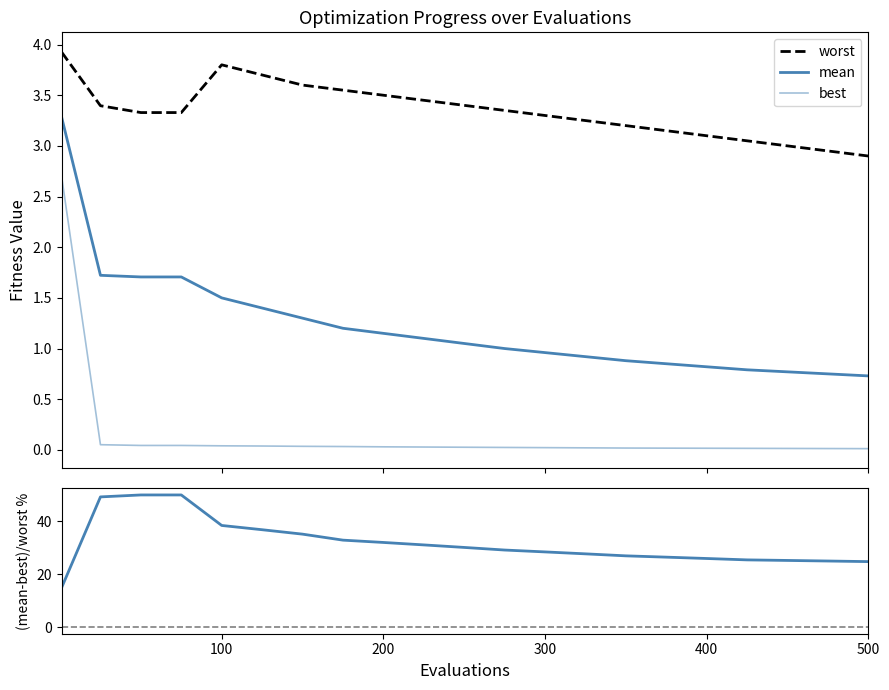

Reading right to left, transcribe all the data shown in this chart.

worst: 2.9	3.0	3.0	3.0	3.1	3.1	3.2	3.2	3.3	3.4	3.4	3.5	3.5	3.5	3.6	3.7	3.8	3.3	3.3	3.4	3.9
mean: 0.7	0.8	0.8	0.8	0.8	0.8	0.9	0.9	1.0	1.0	1.1	1.1	1.1	1.2	1.3	1.4	1.5	1.7	1.7	1.7	3.3
best: 0.0	0.0	0.0	0.0	0.0	0.0	0.0	0.0	0.0	0.0	0.0	0.0	0.0	0.0	0.0	0.0	0.0	0.0	0.0	0.1	2.7
(mean-best)/worst %: 24.8	25.0	25.2	25.4	25.9	26.4	26.9	27.7	28.4	29.1	30.1	31.1	32.0	32.9	35.1	36.8	38.4	50.0	50.0	49.2	14.9